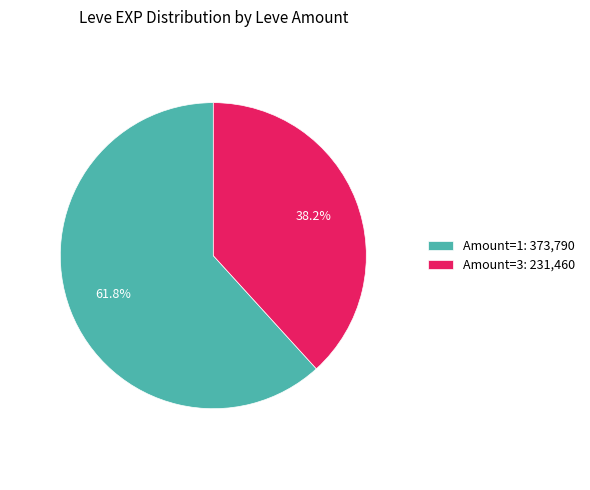

How much of the chart is everything except Amount=3: 231,460?

61.8%